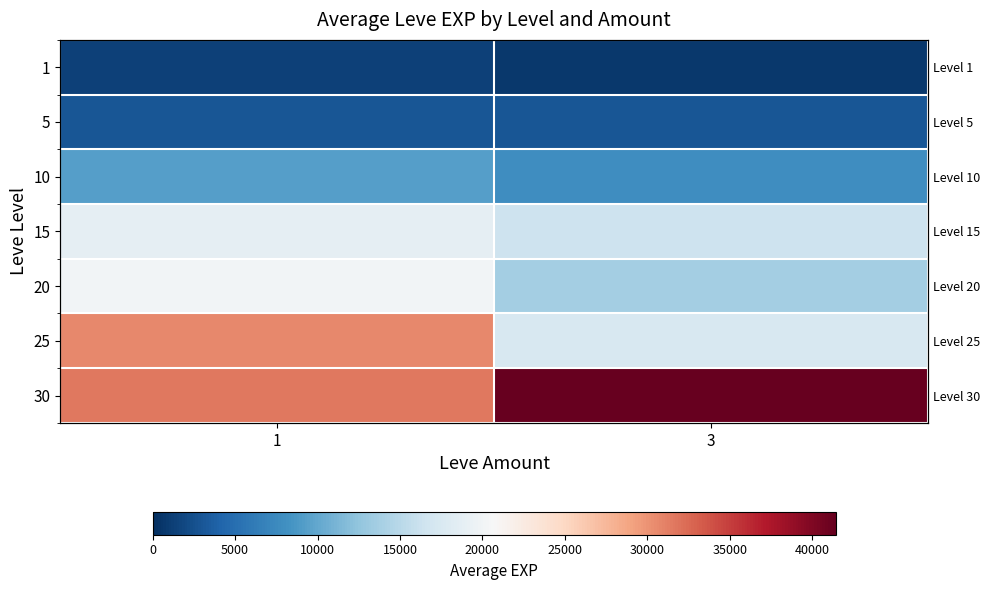

At which label does 25 reach its peak?

1